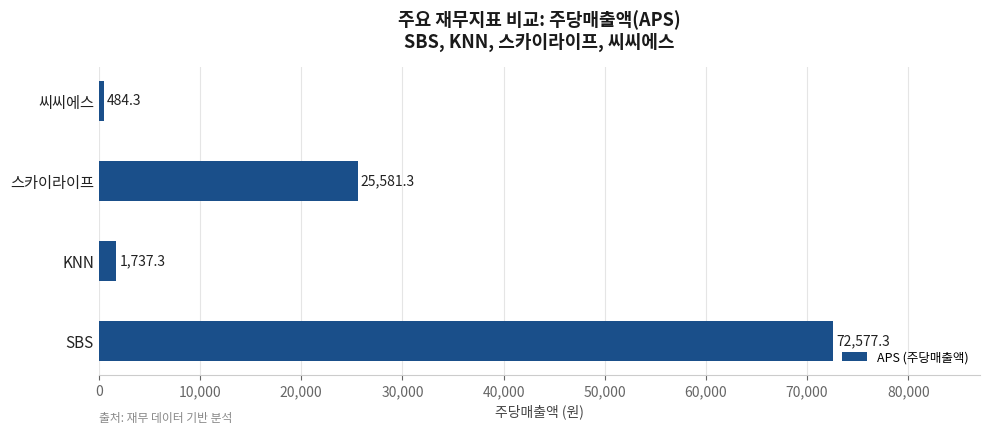

How many categories are shown in the chart?

4